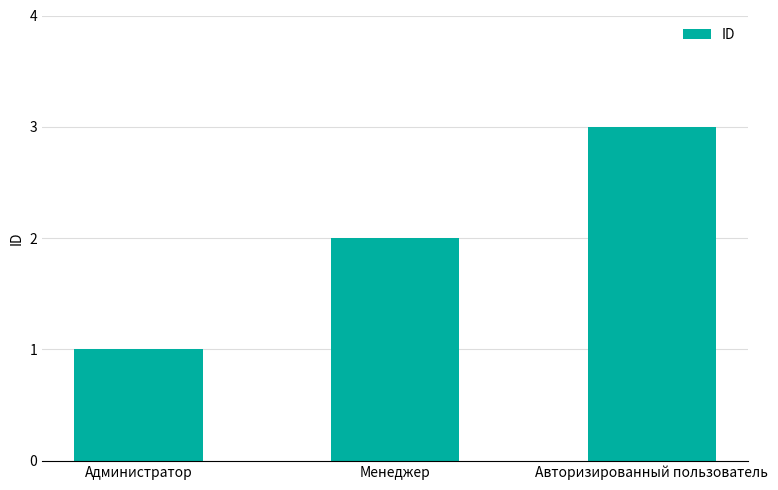

What is the label of the 1st bar from the left?

Администратор